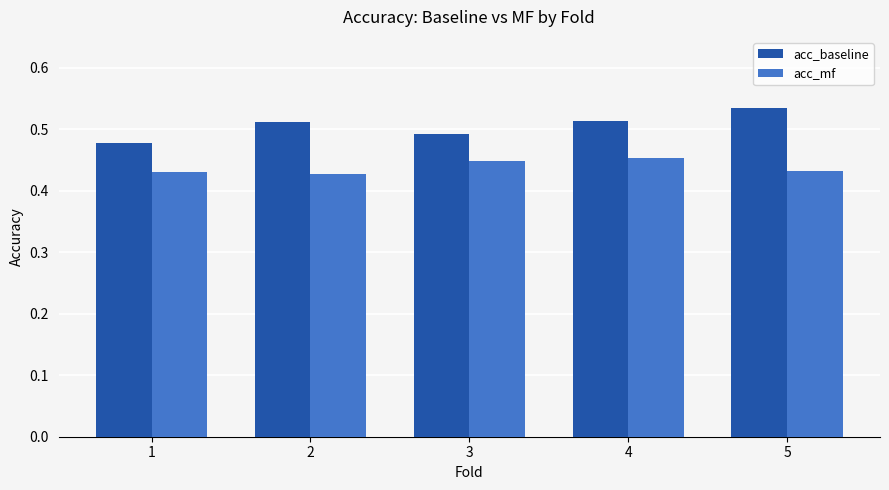

Which series has the widest spread of values?

acc_baseline